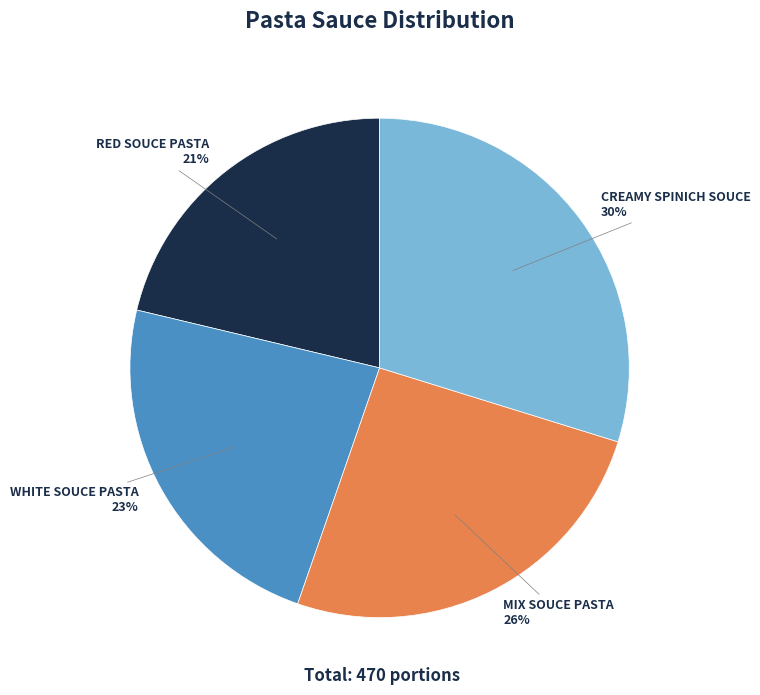

The CREAMY SPINICH SOUCE slice represents 30% of the pie. True or false?

True